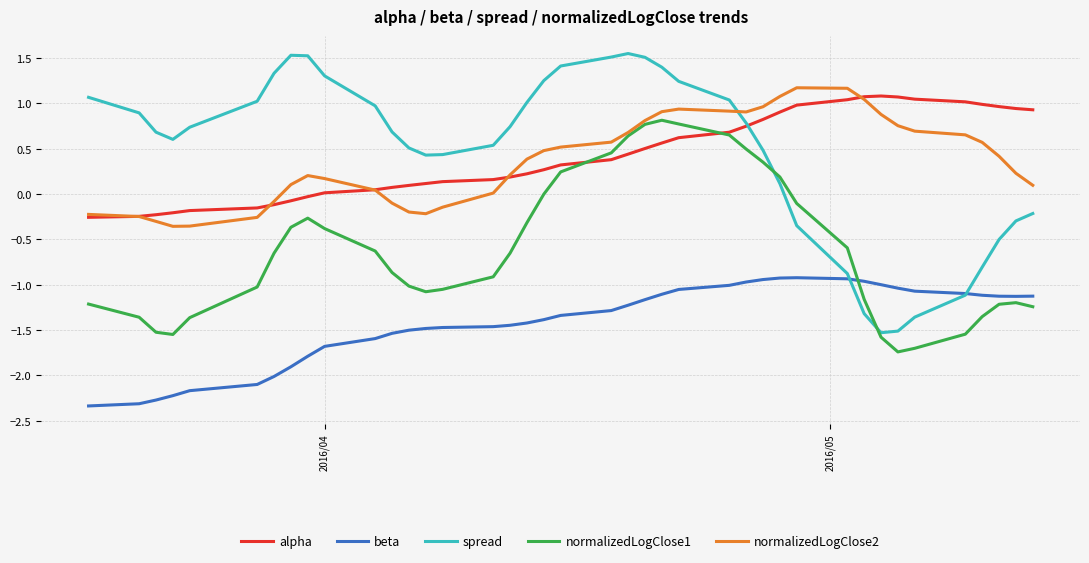

How many lines are shown in the chart?

5